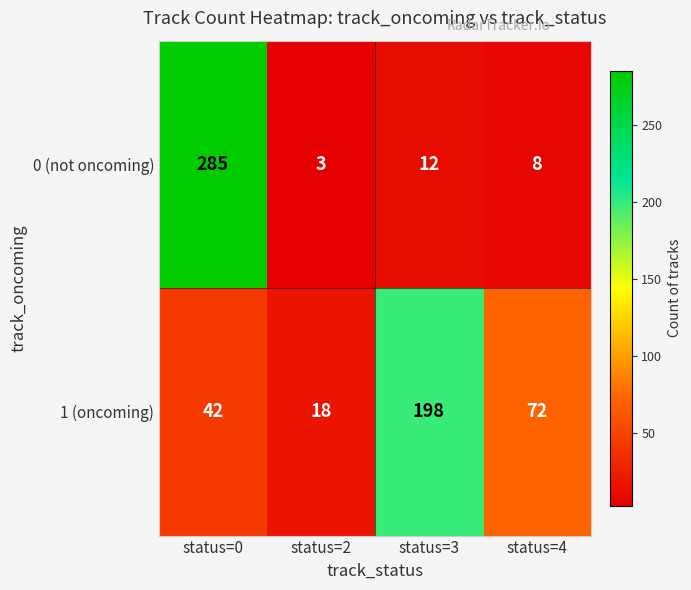

The value of 0 (not oncoming) at status=3 is 12. True or false?

True